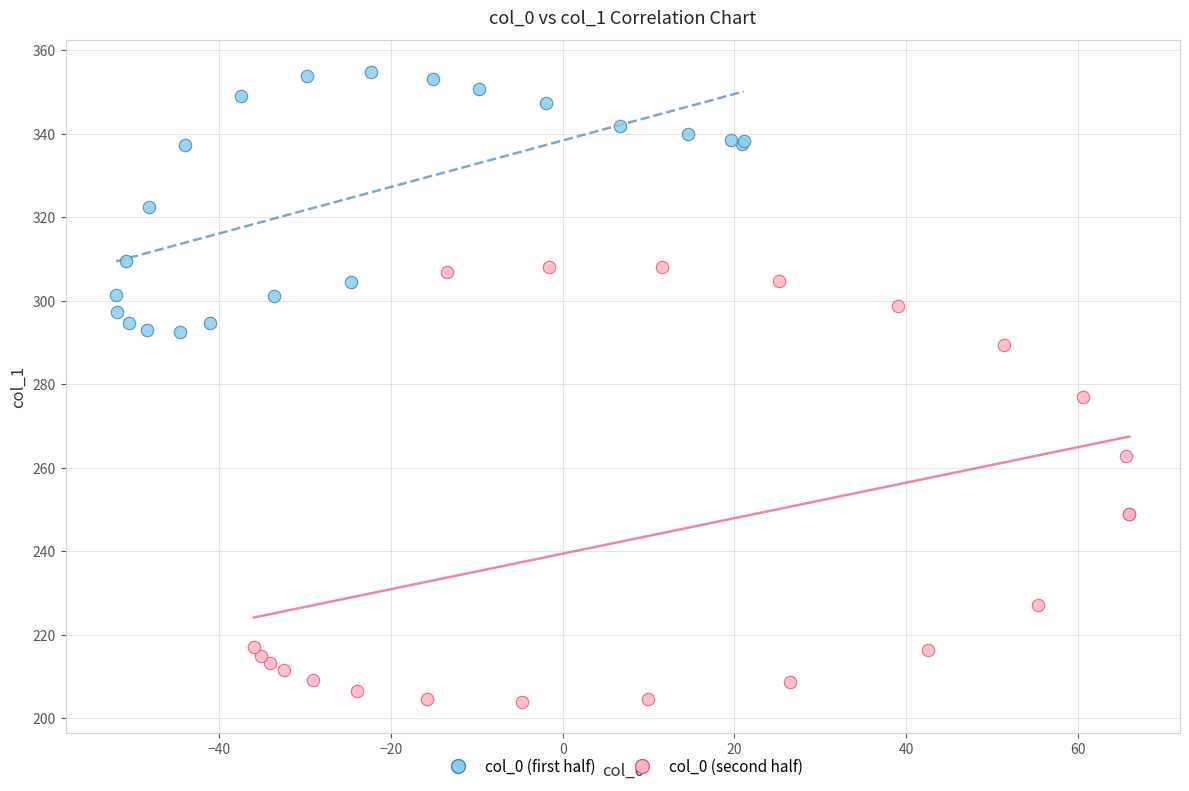

Which series has the widest spread of Y values?

col_0 (second half)